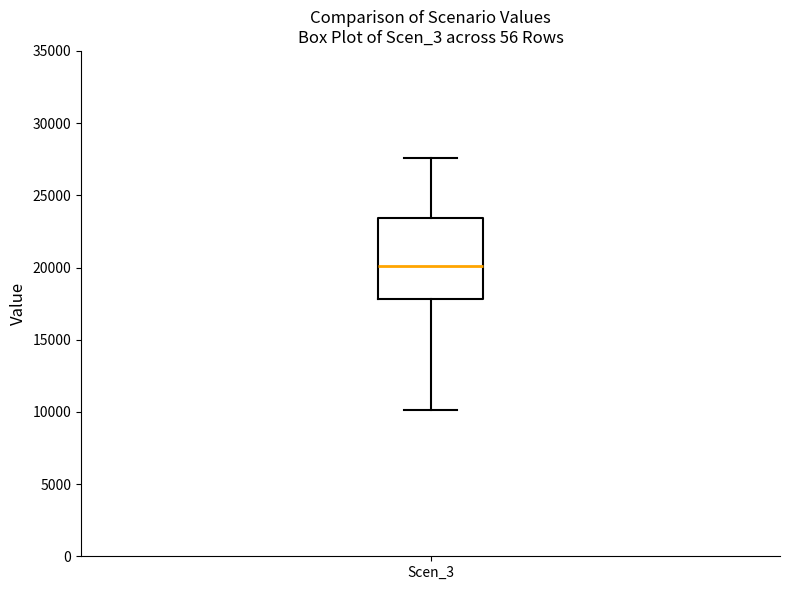

Read this box plot against the y-axis: the position of the median line, the range covered by the box, and the ends of both whiskers. The values are not printed on the chart, so give them approximately, as read against the axis.

median 20000, box 18000 to 23500, whiskers 10000 to 27500